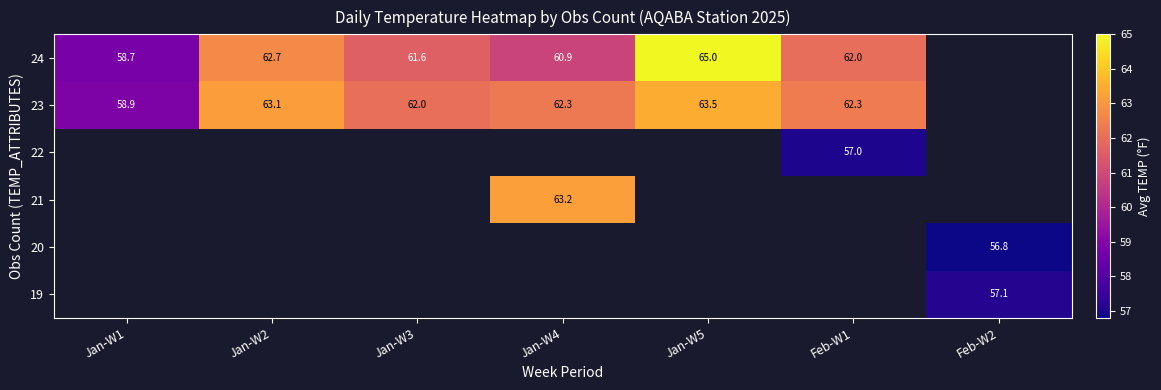

How many data points does each series have?

7